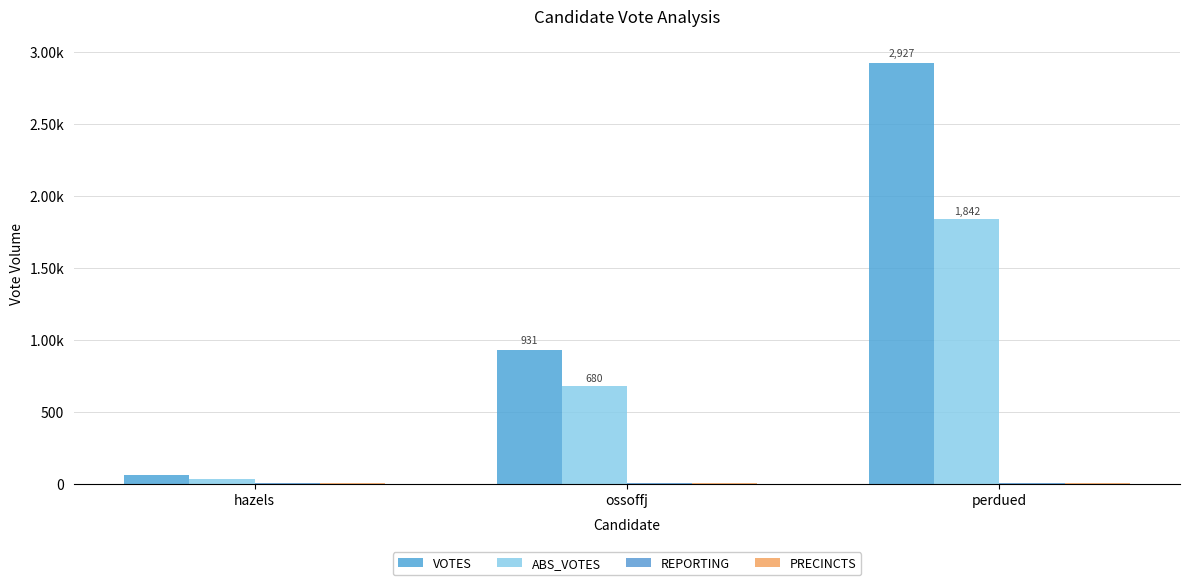

Does the chart contain stacked bars?

No